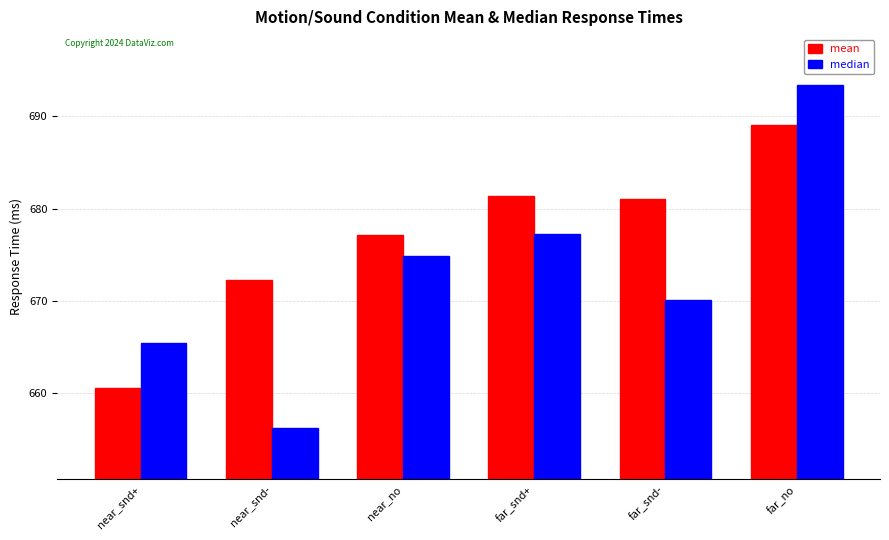

What is the difference between the mean values at near_snd+ and near_snd-?

11.7